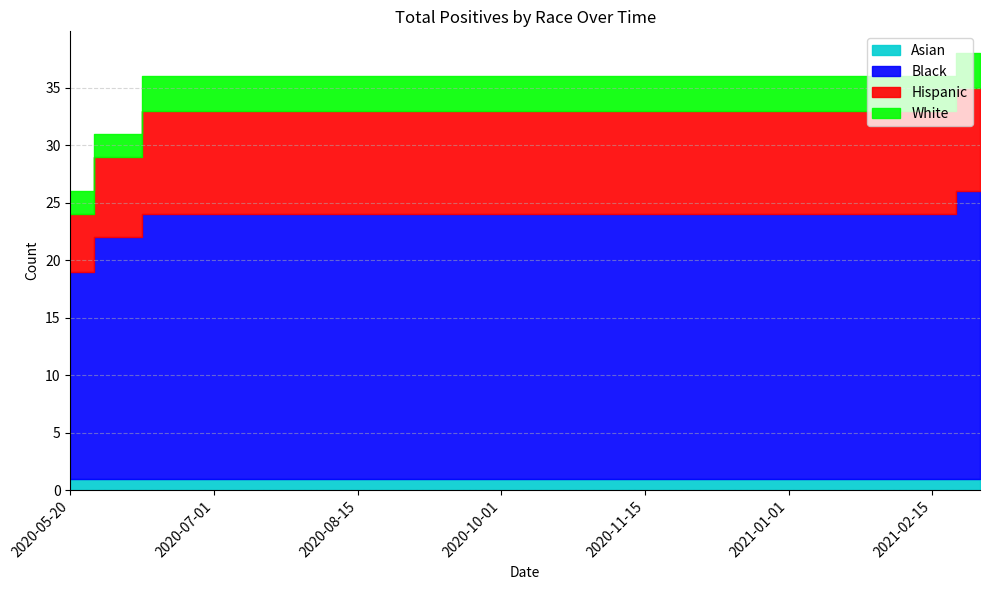

Which series has the largest total across all categories?

Black